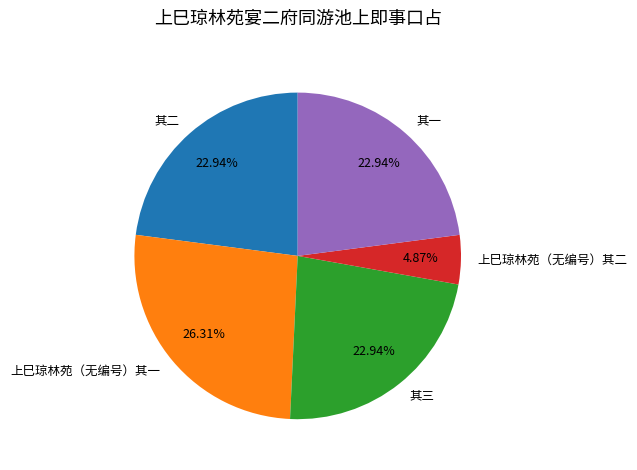

Count the number of slices in the pie.

5